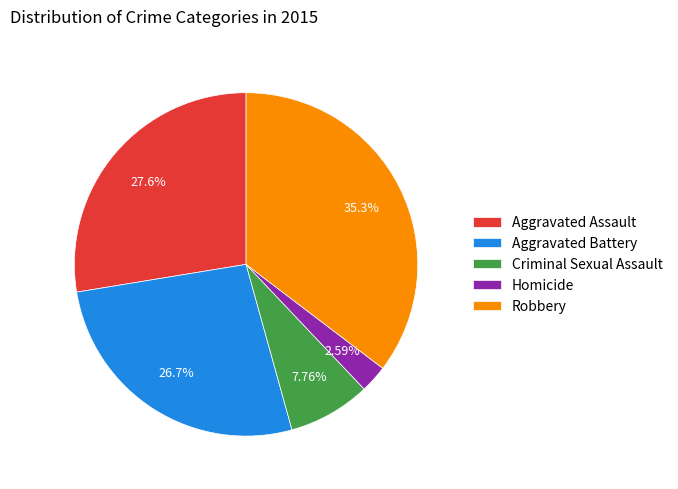

Does Robbery represent more than half of the total?

No